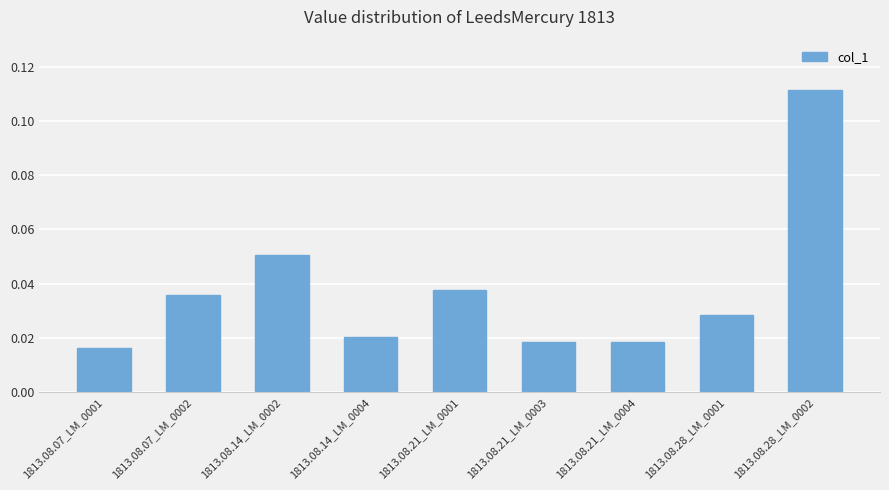

Which label corresponds to the largest value in the chart?

1813.08.28_LM_0002